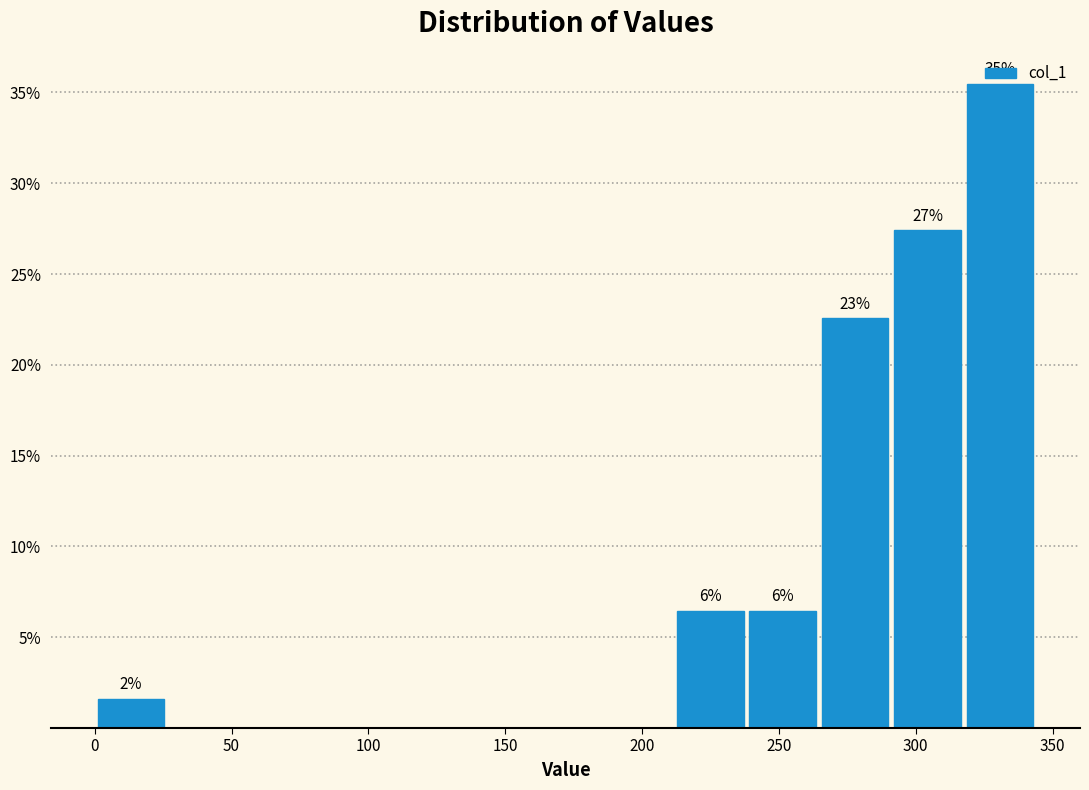

Which range on the x-axis has the tallest bar?

320 to 345